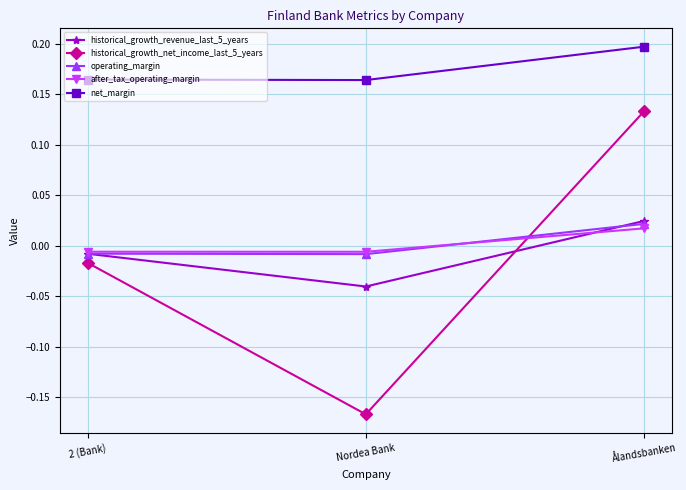

Where does the historical_growth_revenue_last_5_years series first go above 0?

Ålandsbanken